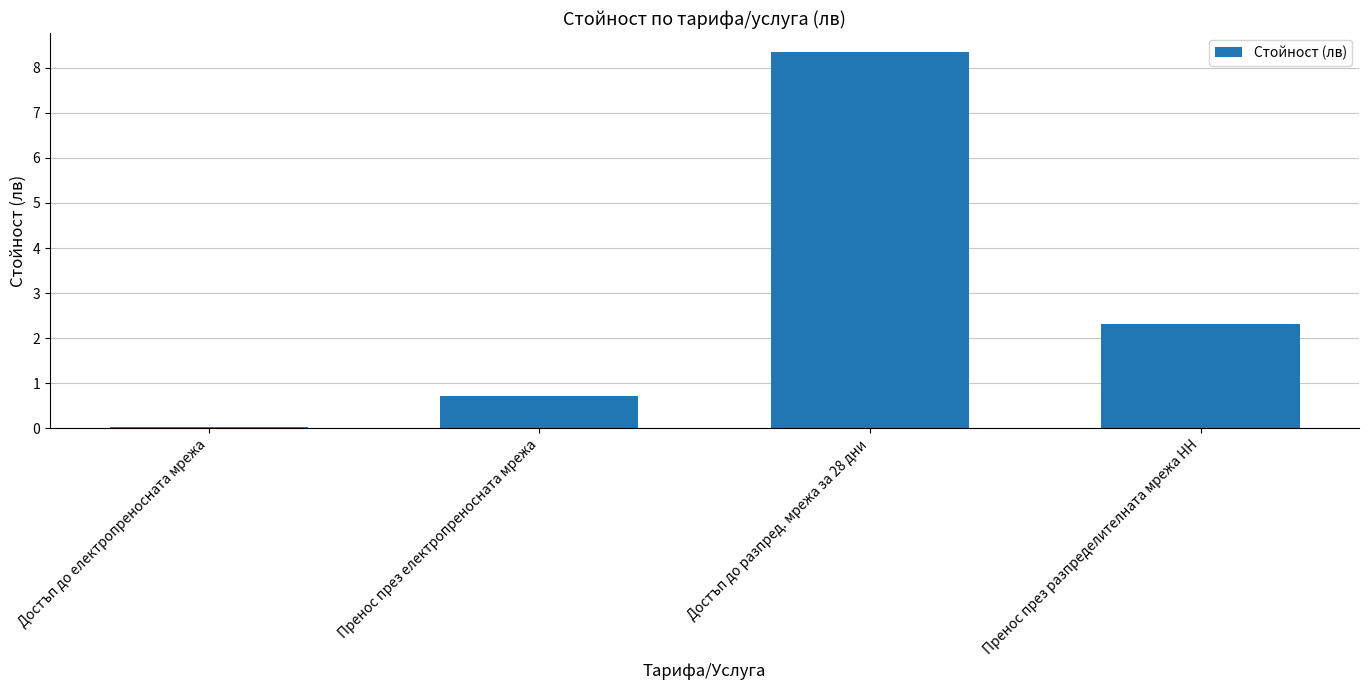

At which category does the chart reach its peak across all series?

Достъп до разпред. мрежа за 28 дни